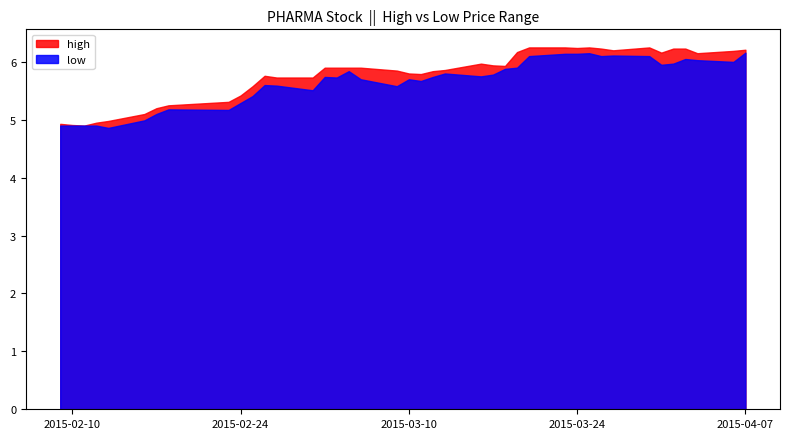

Which series has the widest spread of values?

high